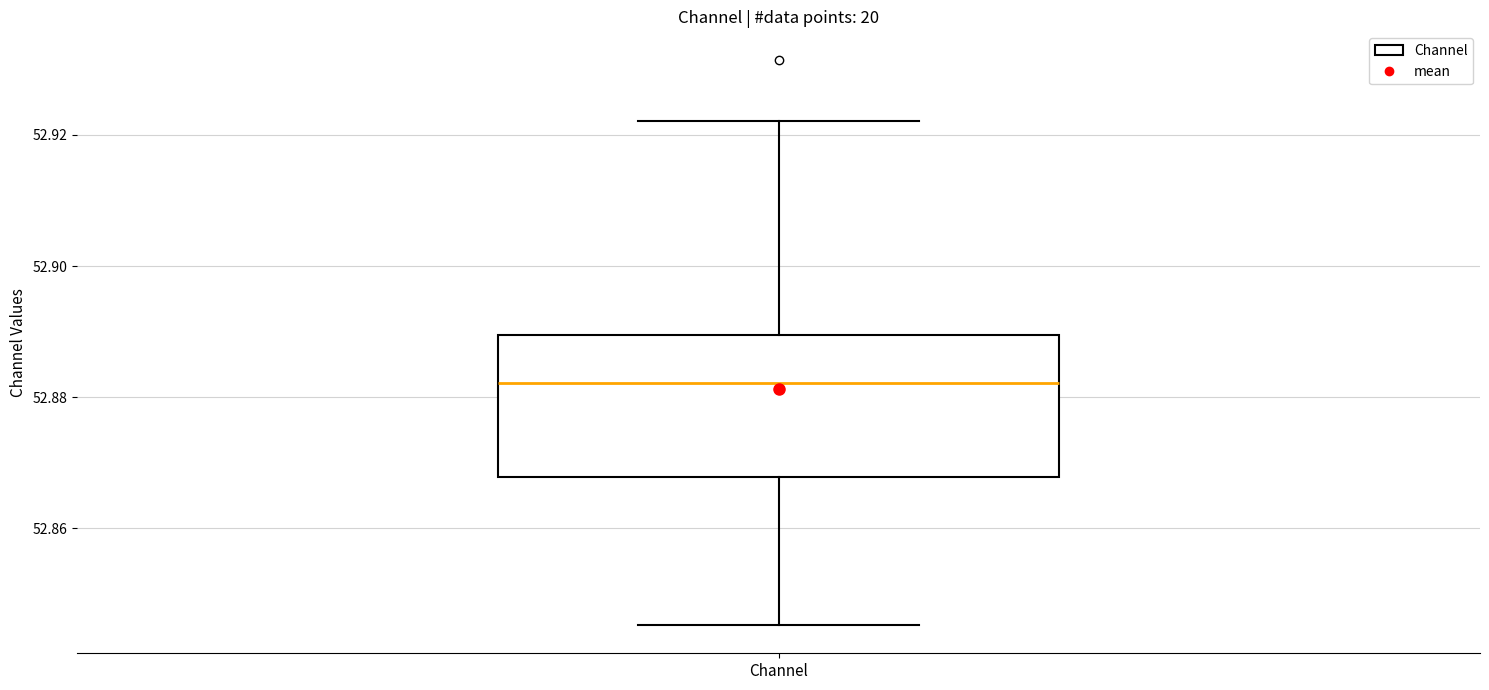

Where is the lower edge of the box for Channel on the y-axis? The values are not printed on the chart, so give them approximately, as read against the axis.

52.868